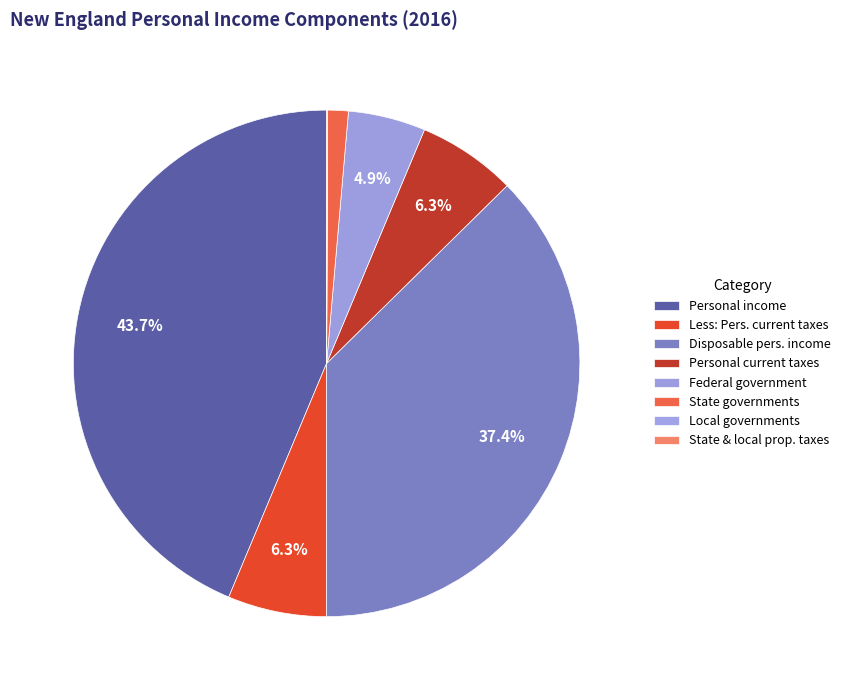

Is it true that Personal current taxes is 19% of the pie?

False